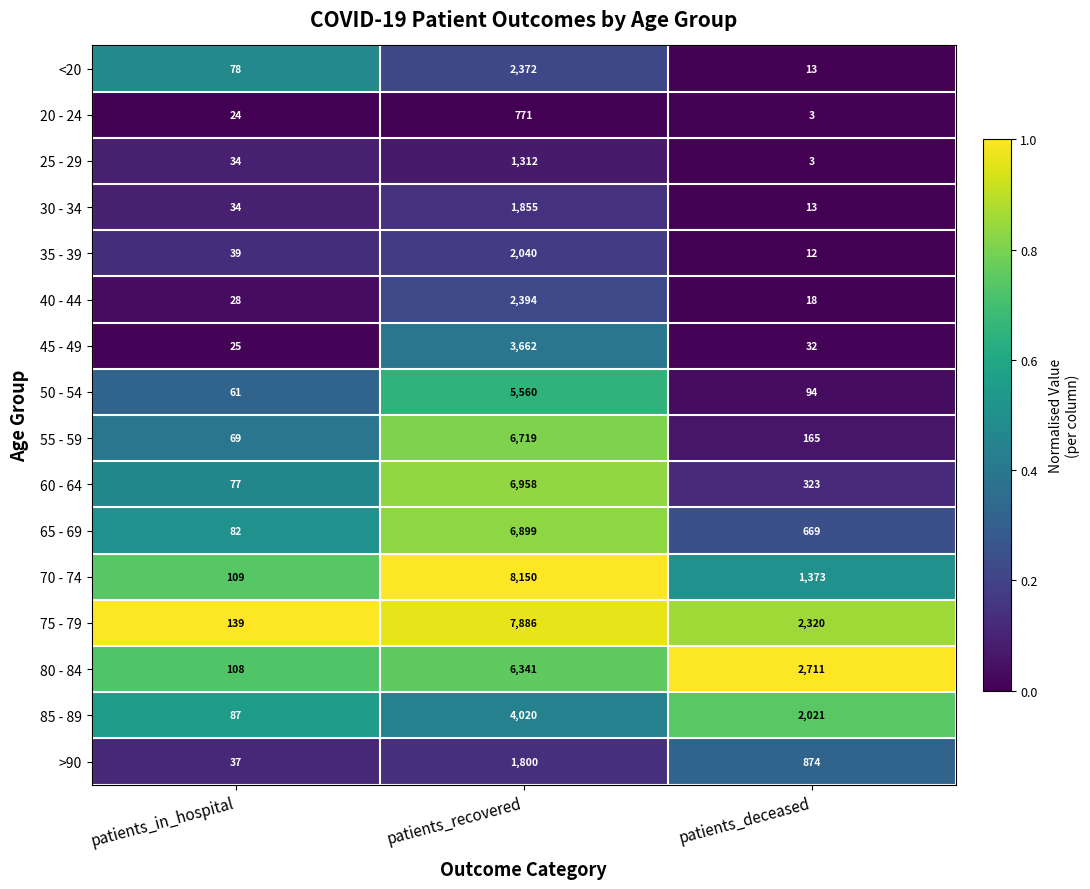

Rank the categories by 75 - 79 value from lowest to highest.

patients_in_hospital, patients_deceased, patients_recovered